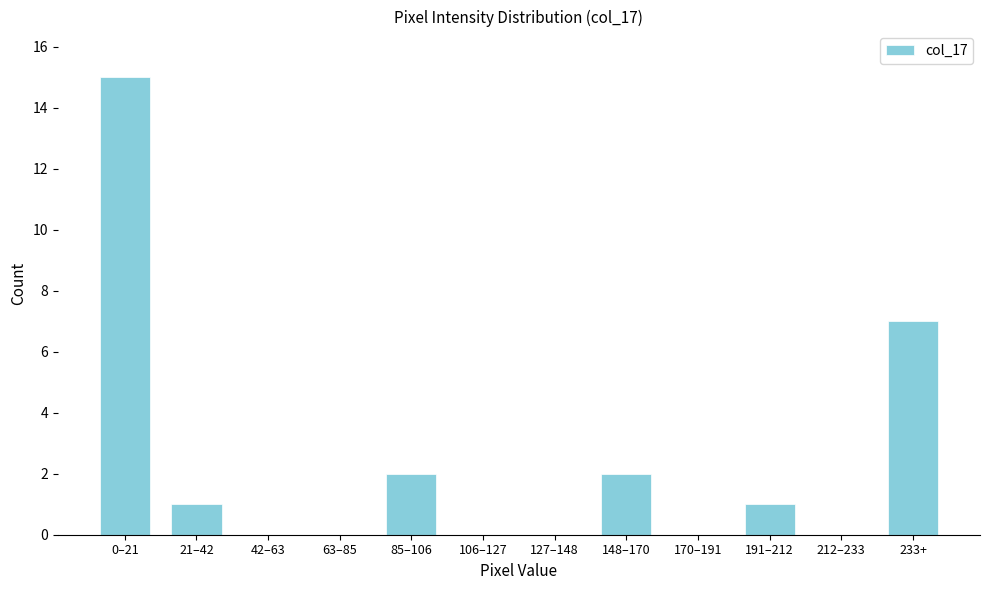

Reading right to left, extract all data points from this chart.

233+=7	212–233=0	191–212=1	170–191=0	148–170=2	127–148=0	106–127=0	85–106=2	63–85=0	42–63=0	21–42=1	0–21=15